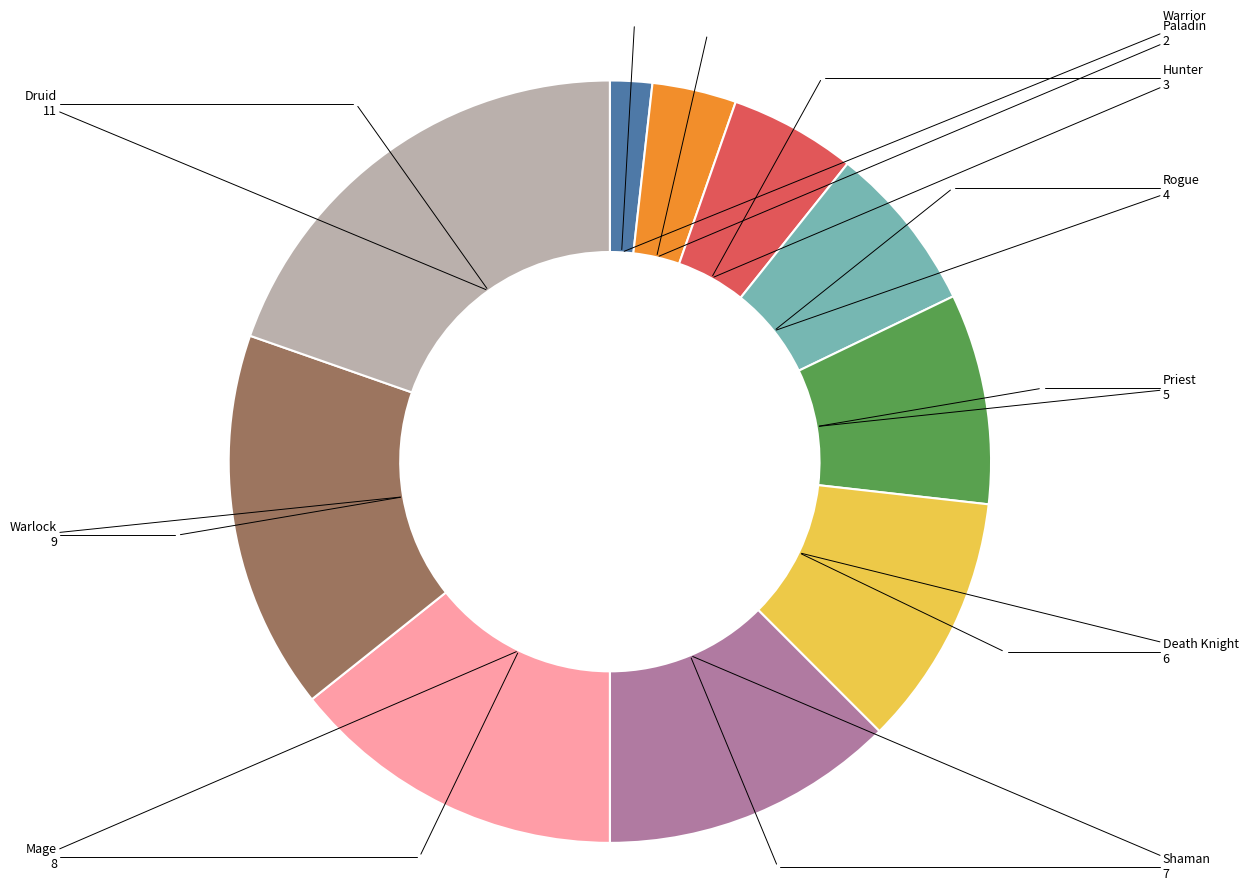

Is there a majority slice in this chart?

No